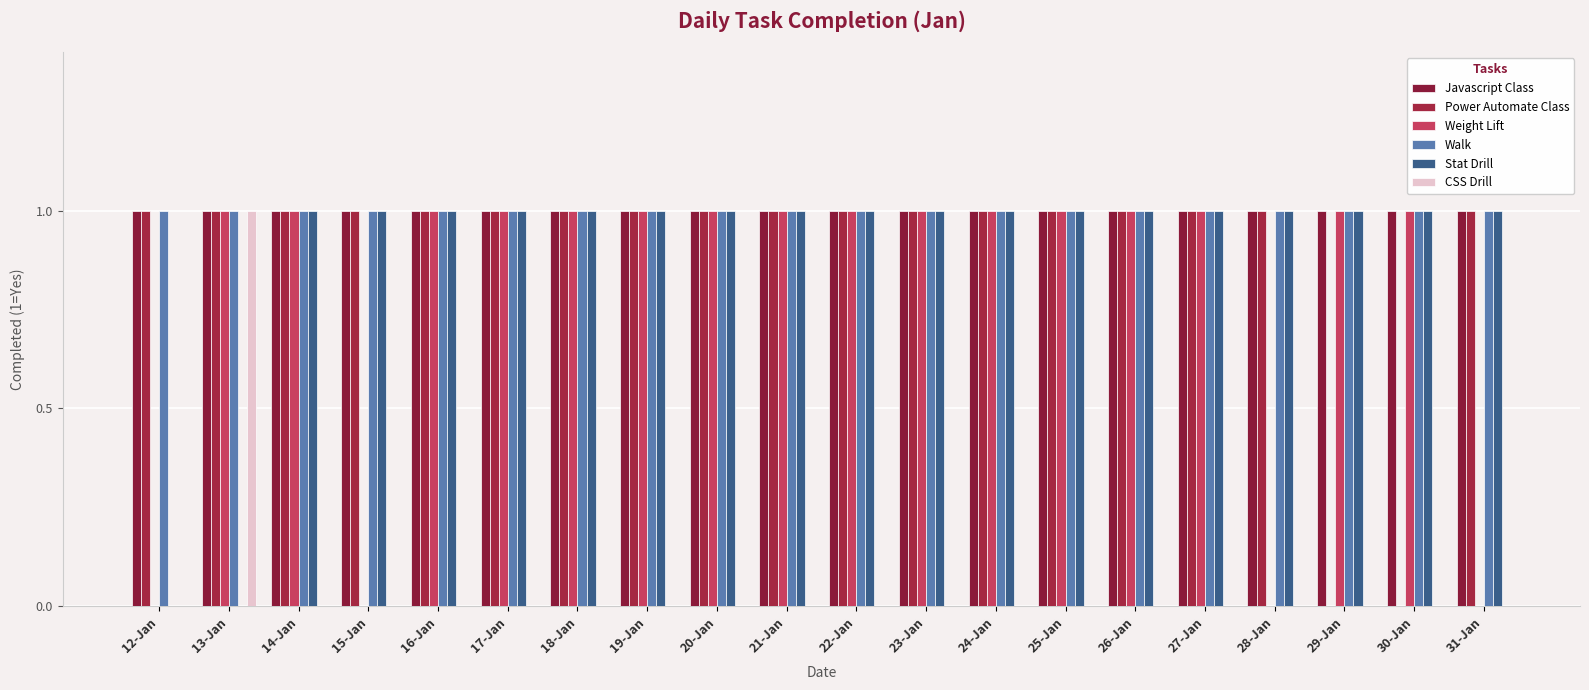

What are all the series names shown in the legend?

Javascript Class, Power Automate Class, Weight Lift, Walk, Stat Drill, CSS Drill